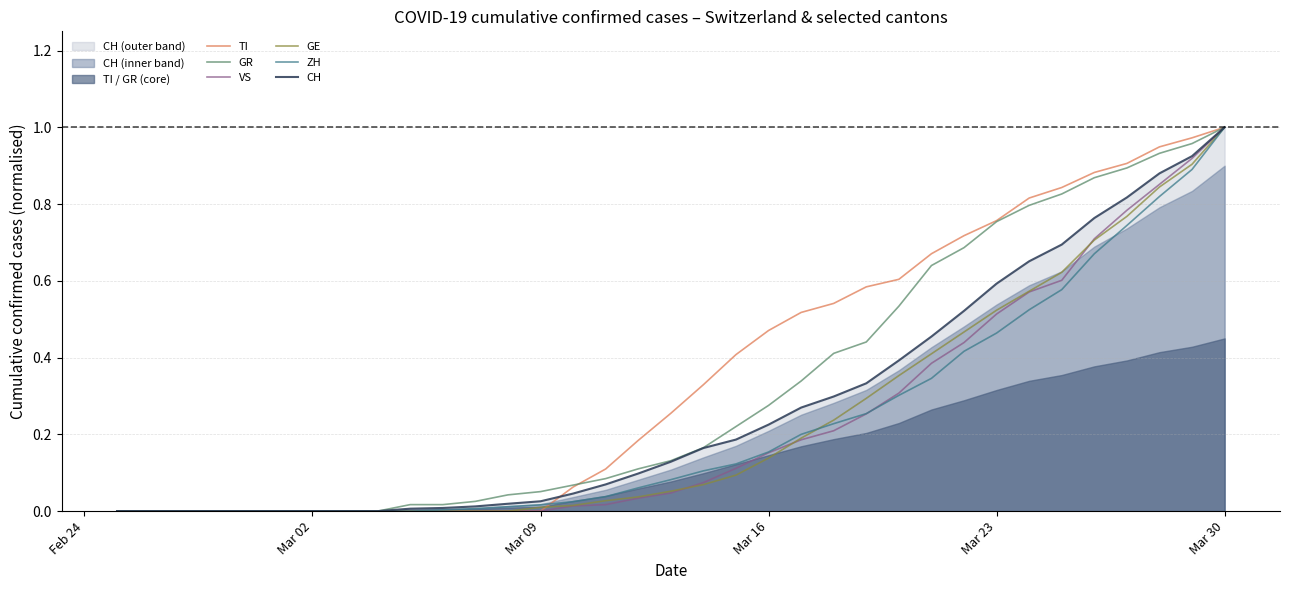

The TI series shows 0.7 at Mar 16. True or false?

False